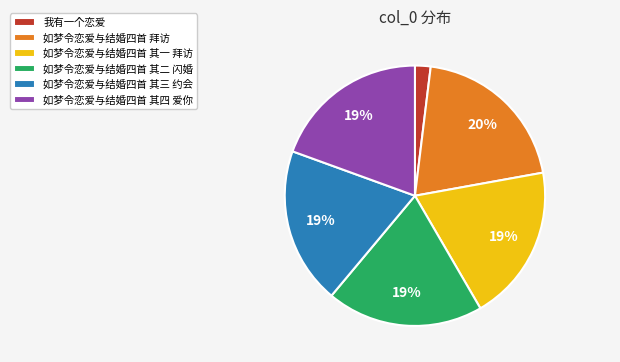

To the nearest percent, what portion does 如梦令恋爱与结婚四首 其四 爱你 represent?

19%